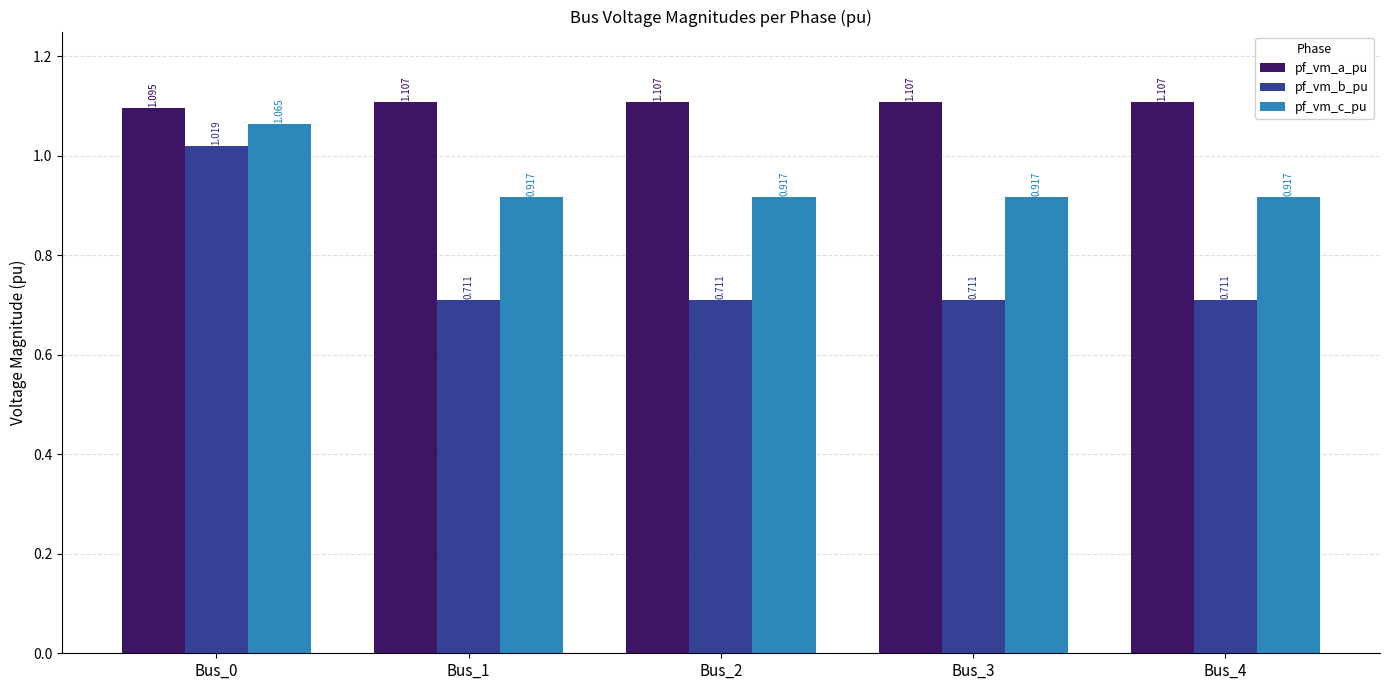

True or false: pf_vm_c_pu has a value of 1.4 at Bus_0.

False